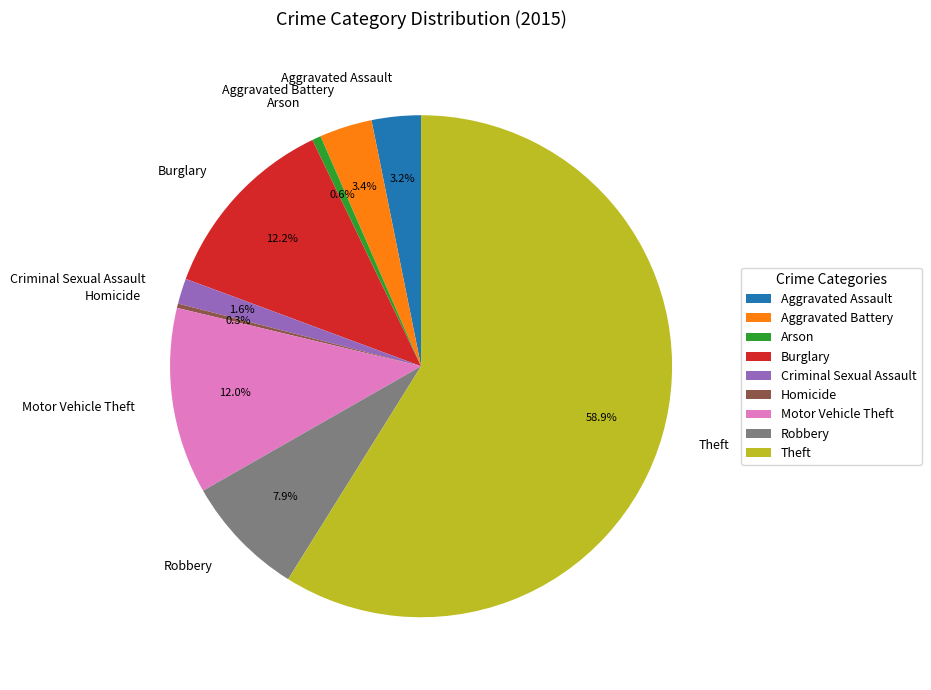

What is the largest slice in the pie chart?

Theft